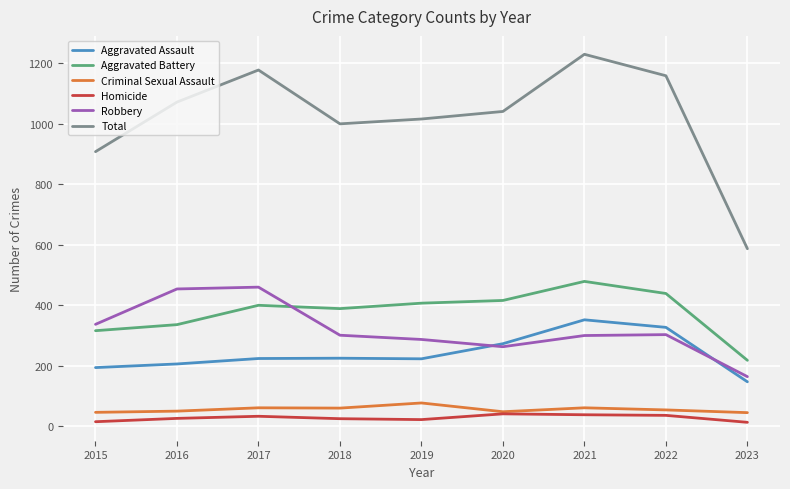

What is the minimum value for Total?

587